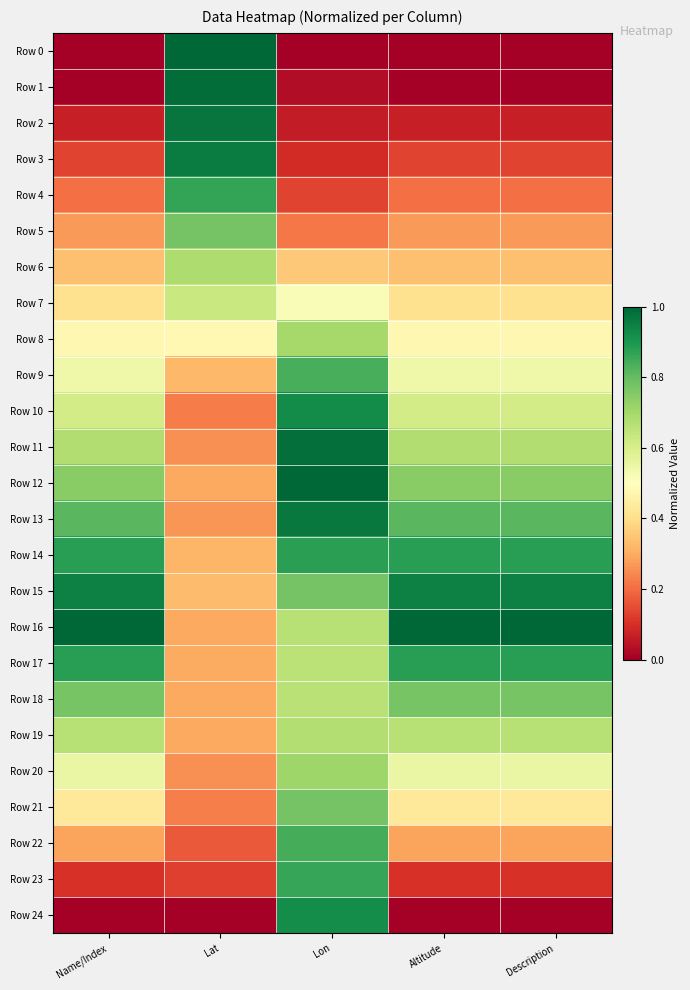

Which category has the lowest value across all series?

Name/Index